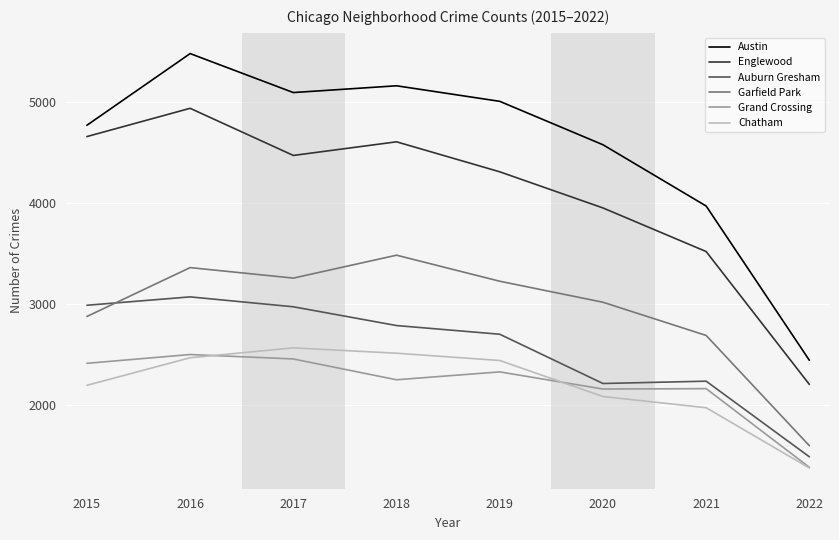

How many categories are shown in the chart?

8